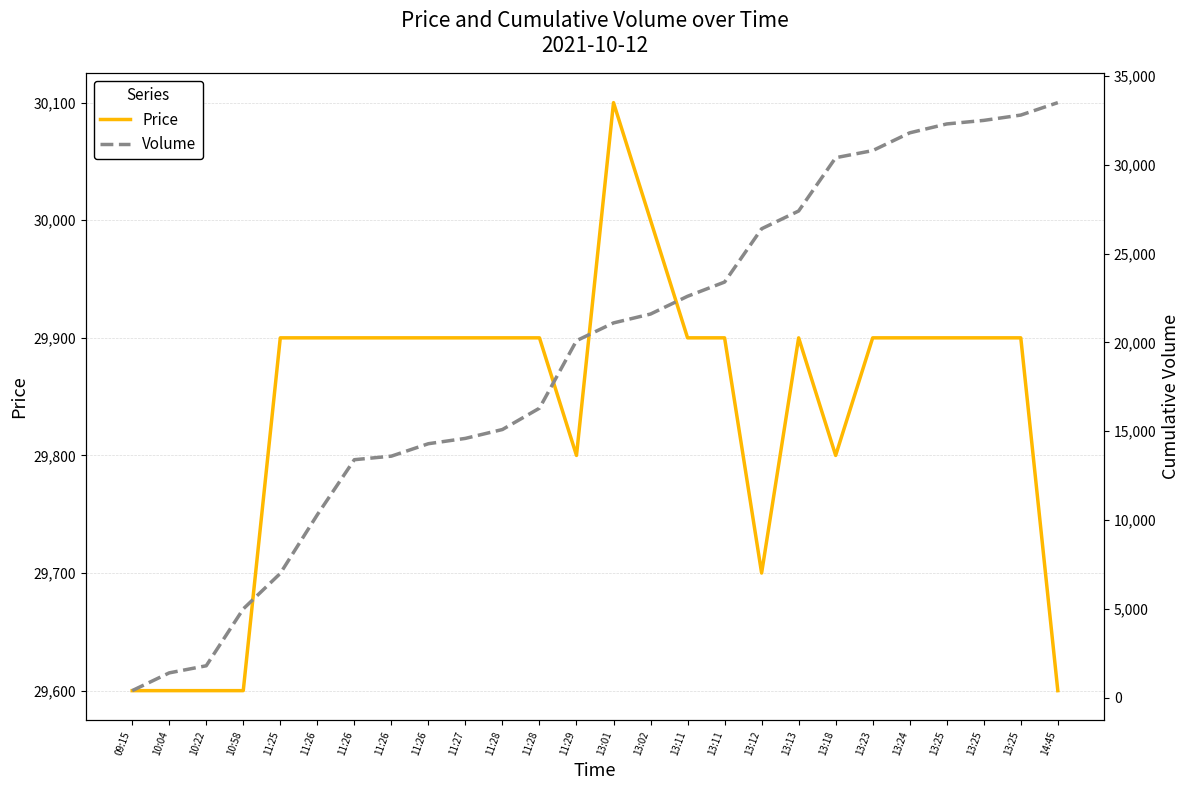

How many Price values are between 29800 and 29900?

18